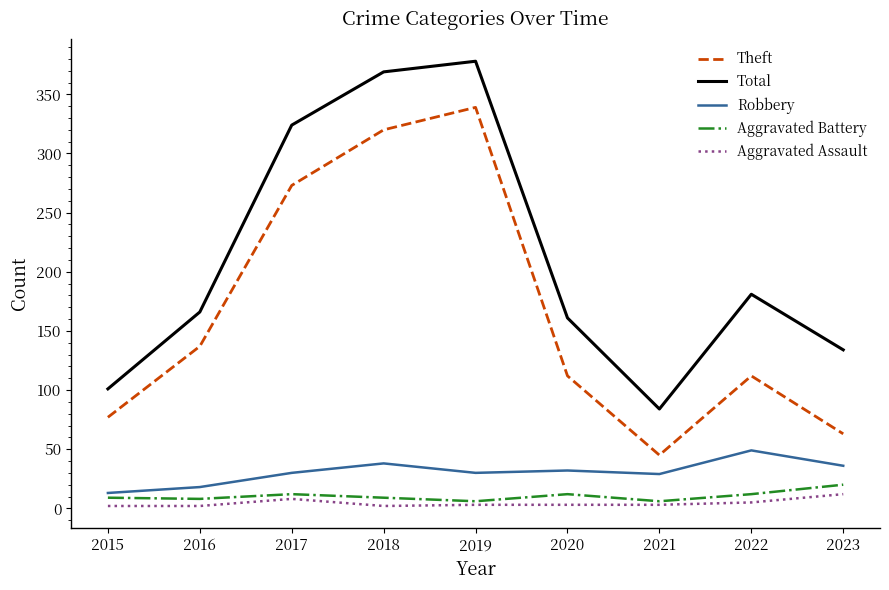

The Aggravated Battery series shows 6 at 2021. True or false?

True